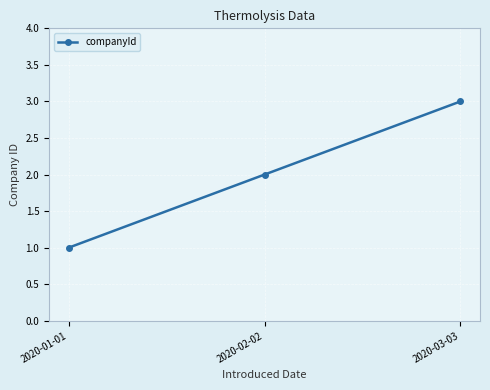

Reading left to right, list all the values displayed in this chart.

1	2	3